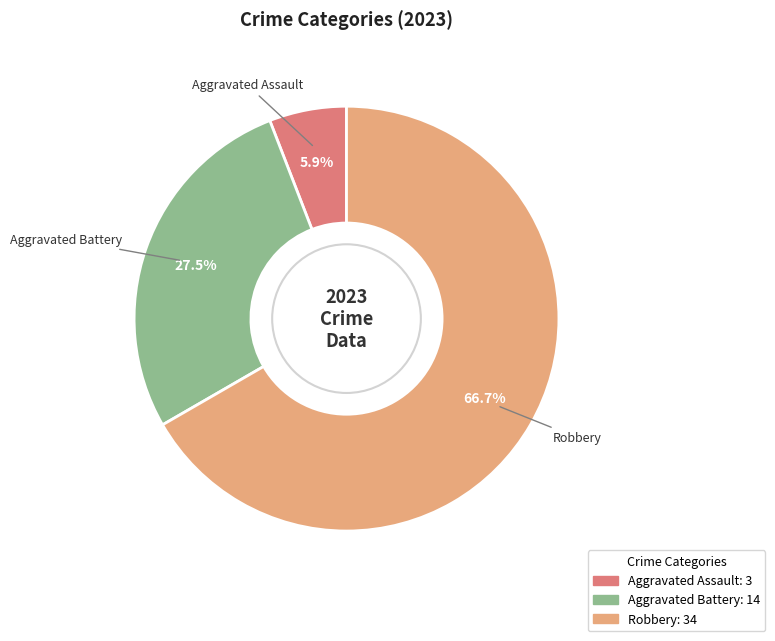

Does any single category account for the majority?

Yes